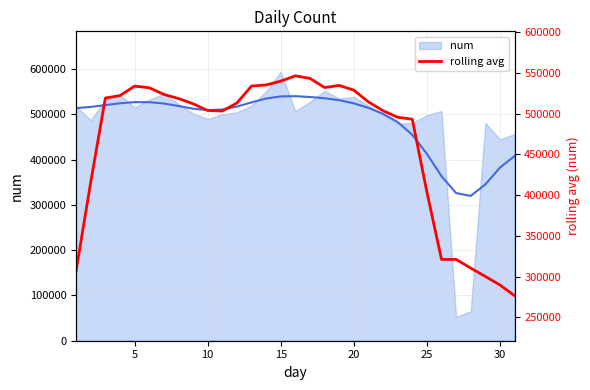

How many lines are shown in the chart?

1